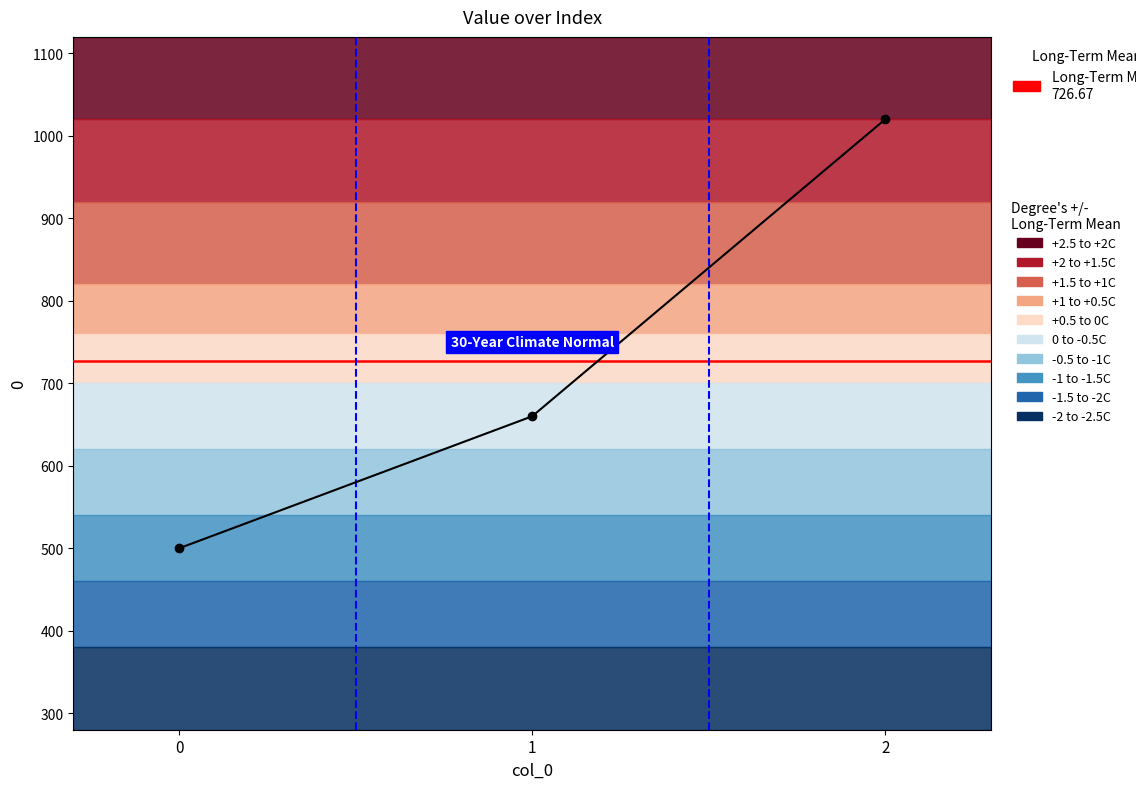

What is the minimum value shown in the chart?

500